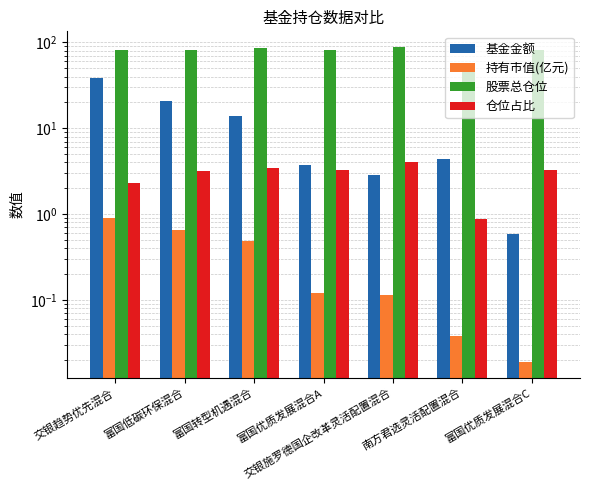

At 富国优质发展混合C, list the series in order from largest to smallest.

股票总仓位, 仓位占比, 基金金额, 持有市值(亿元)